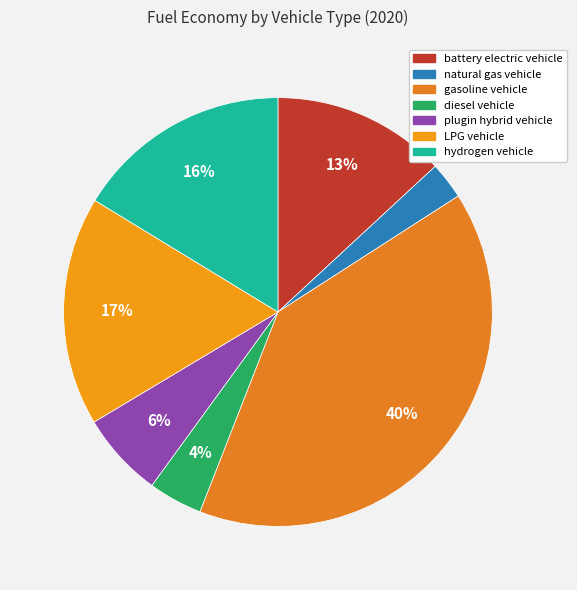

Which category has the smallest portion of the pie?

natural gas vehicle